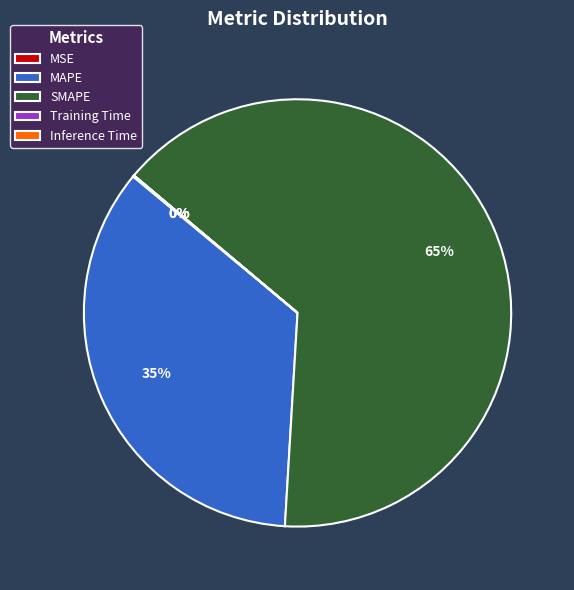

What is the majority slice?

SMAPE